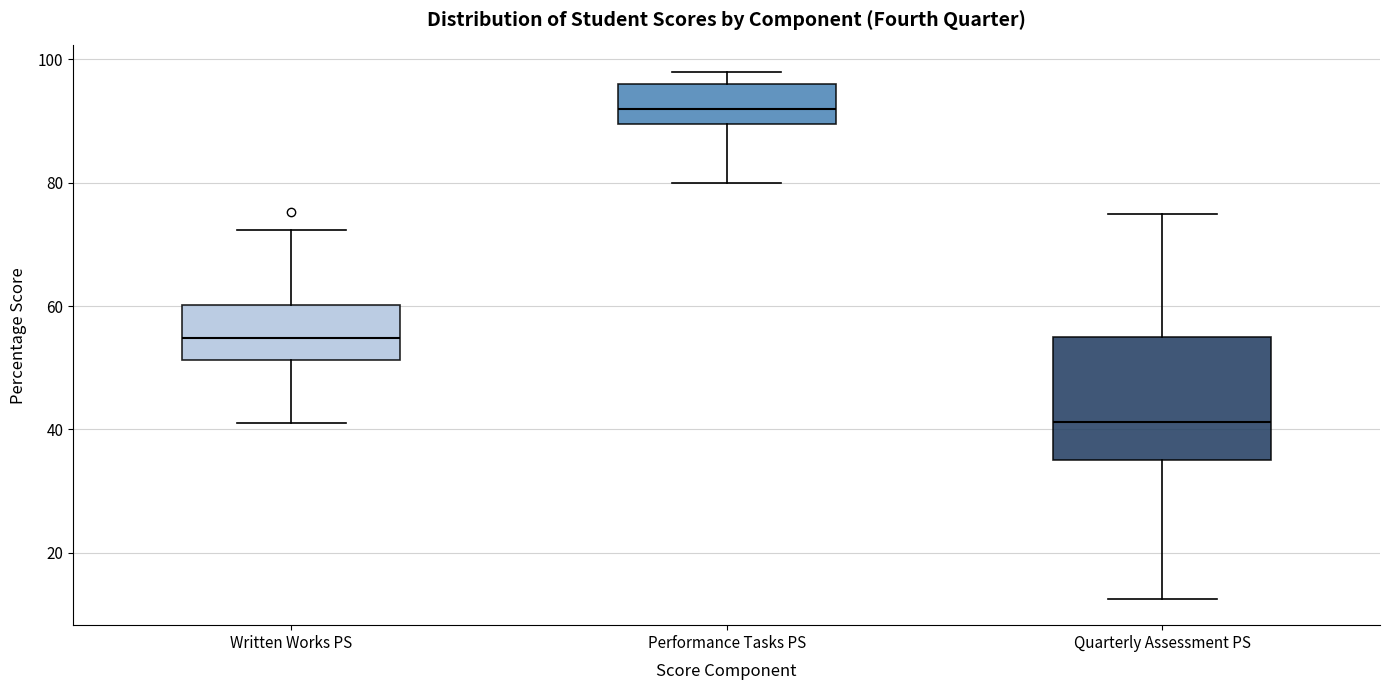

Comparing the boxes themselves (not the whiskers), which one is the tallest?

Quarterly Assessment PS